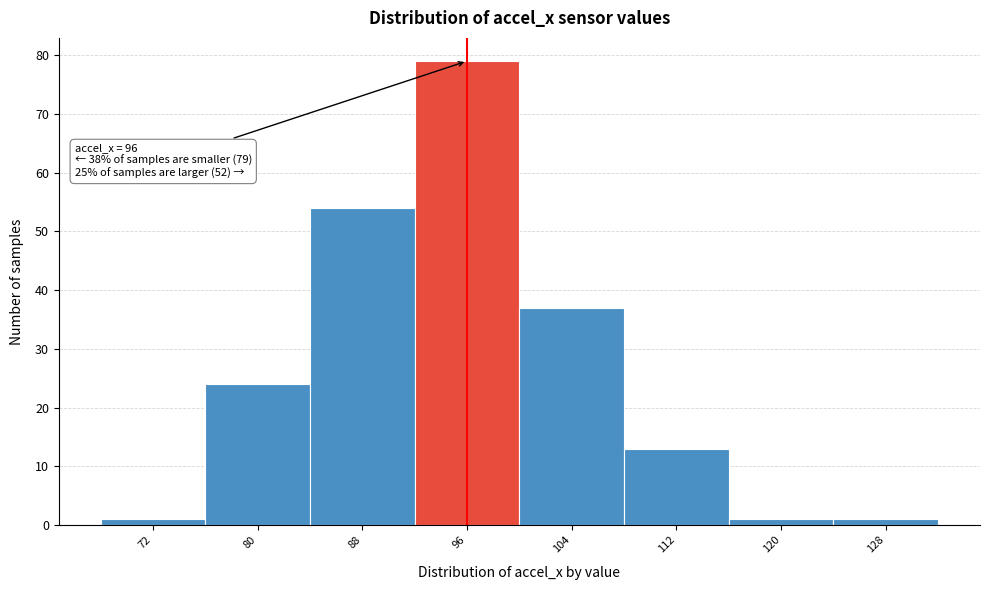

Over which range of the x-axis is the bar tallest?

92 to 100